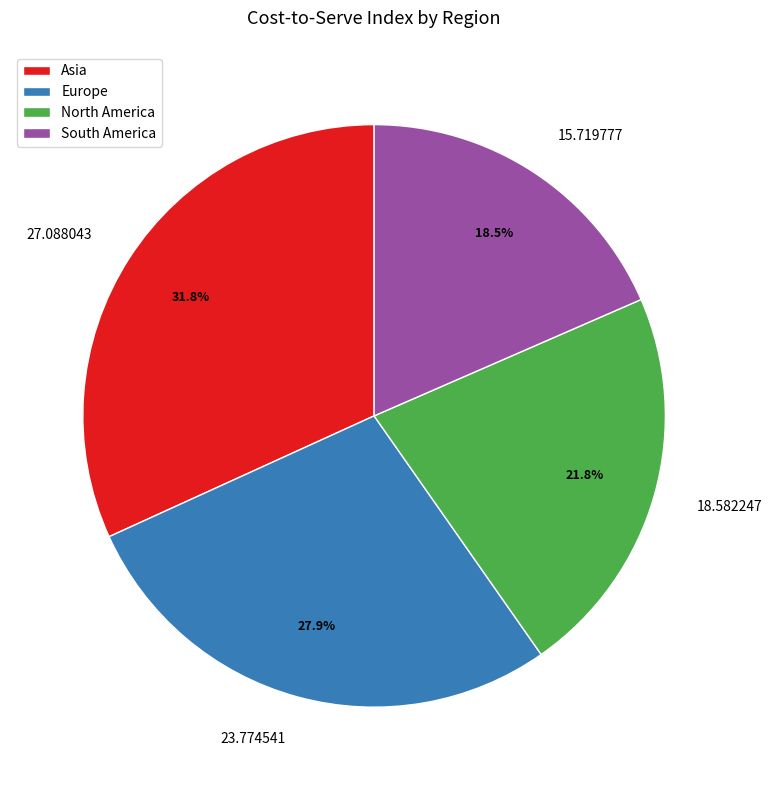

Is the sum of North America and Europe greater than half?

No